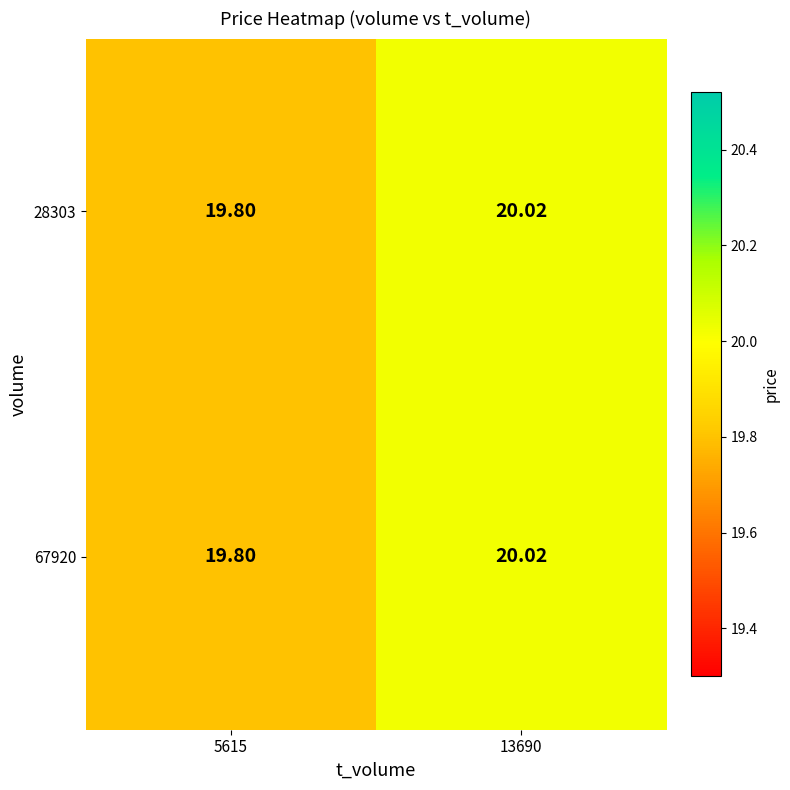

Is the value of 28303 at 13690 greater than the value of 67920 at 5615?

Yes